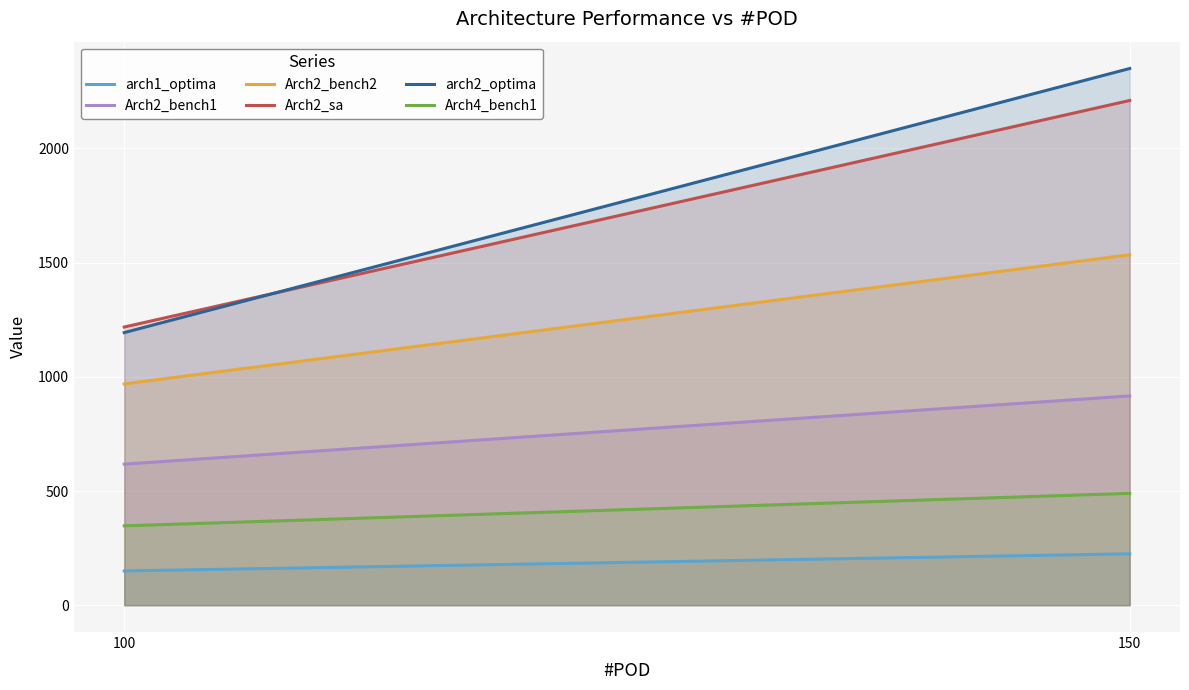

Reading left to right, what are all the values shown in this chart?

arch1_optima: 150.0	225.0
Arch2_bench1: 617.8	916.3
Arch2_bench2: 969.0	1534.5
Arch2_sa: 1218.0	2210.0
arch2_optima: 1193.7	2350.0
Arch4_bench1: 347.4	489.6